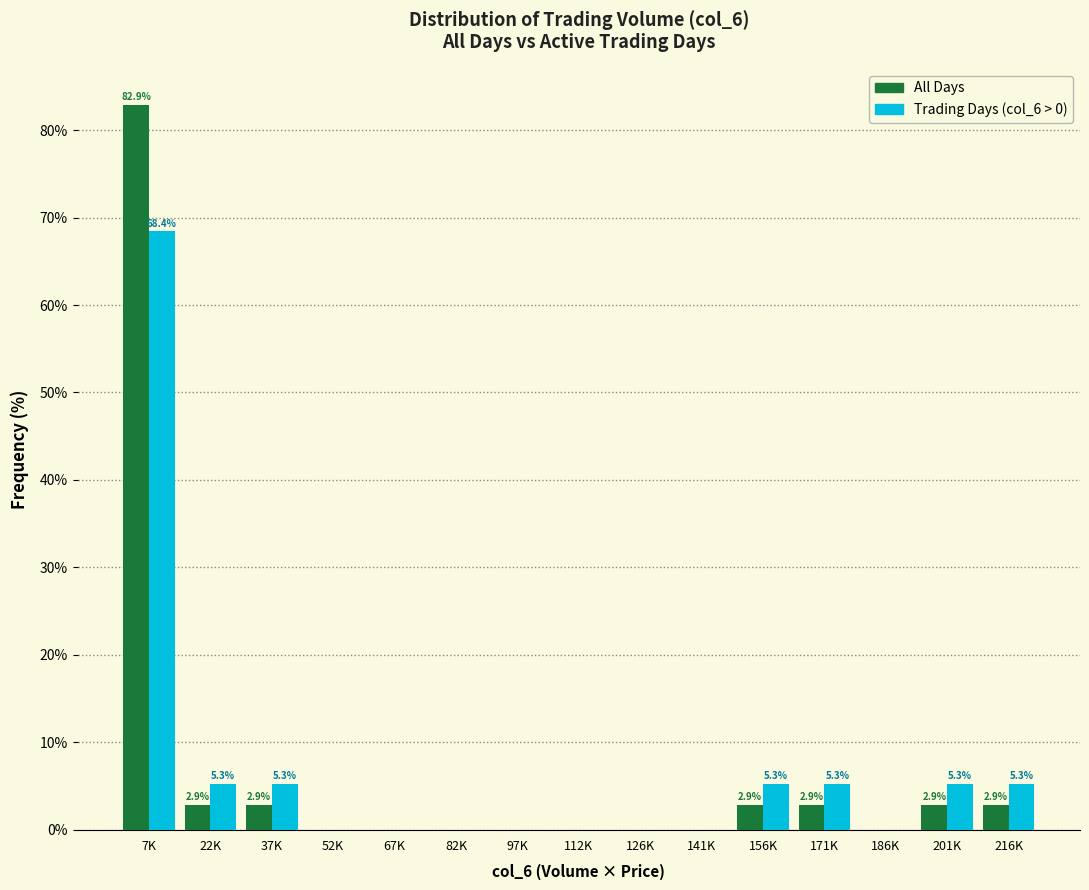

Reading left to right, transcribe all the data shown in this chart.

All Days: 7K=82.9	22K=2.9	37K=2.9	52K=0.0	67K=0.0	82K=0.0	97K=0.0	112K=0.0	126K=0.0	141K=0.0	156K=2.9	171K=2.9	186K=0.0	201K=2.9	216K=2.9
Trading Days (col_6 > 0): 7K=68.4	22K=5.3	37K=5.3	52K=0.0	67K=0.0	82K=0.0	97K=0.0	112K=0.0	126K=0.0	141K=0.0	156K=5.3	171K=5.3	186K=0.0	201K=5.3	216K=5.3